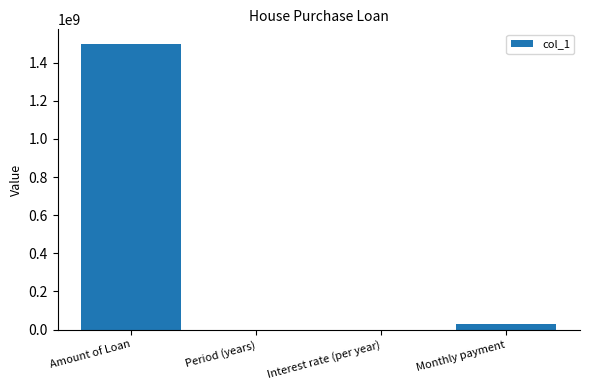

Between Period (years) and Amount of Loan, which is larger?

Amount of Loan